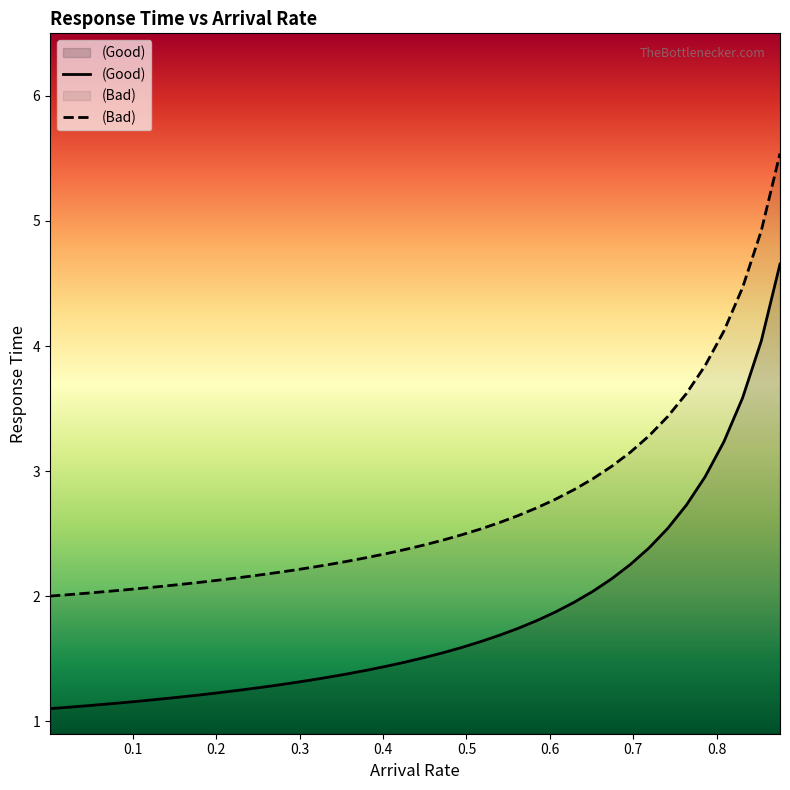

True or false: (Bad) and (Good) intersect in this chart.

False